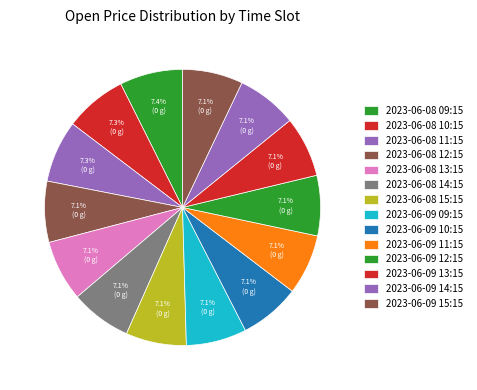

True or false: 2023-06-09 14:15 accounts for 7% of the total.

True